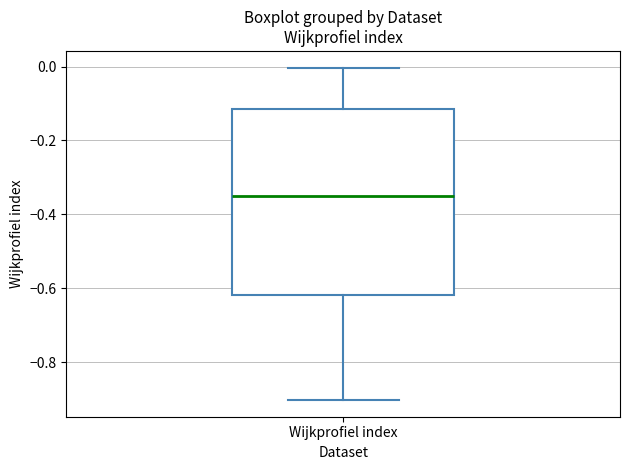

Where is the upper edge of the box for Wijkprofiel index on the y-axis? The values are not printed on the chart, so give them approximately, as read against the axis.

-0.12